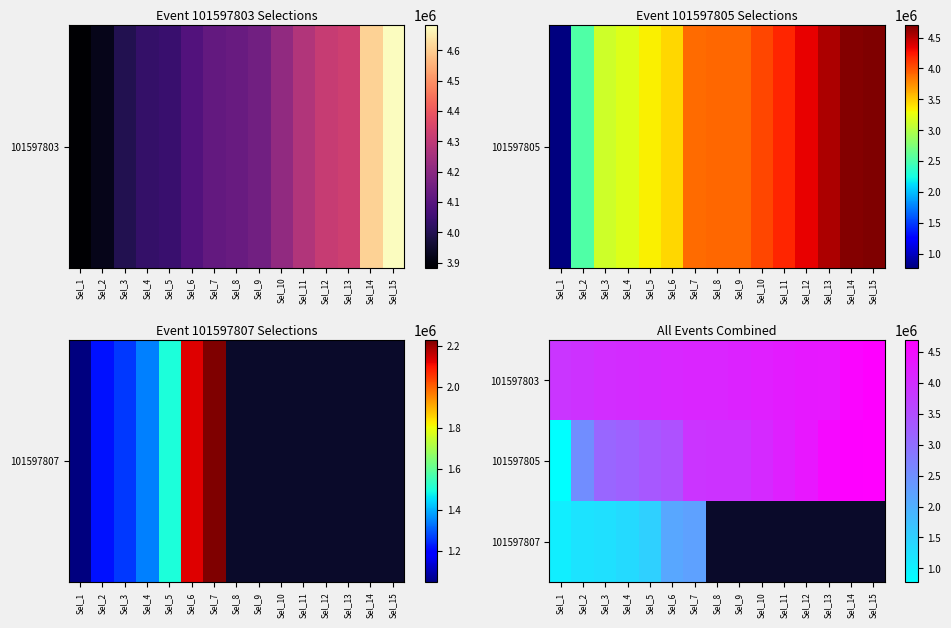

Count the number of categories in the chart.

15